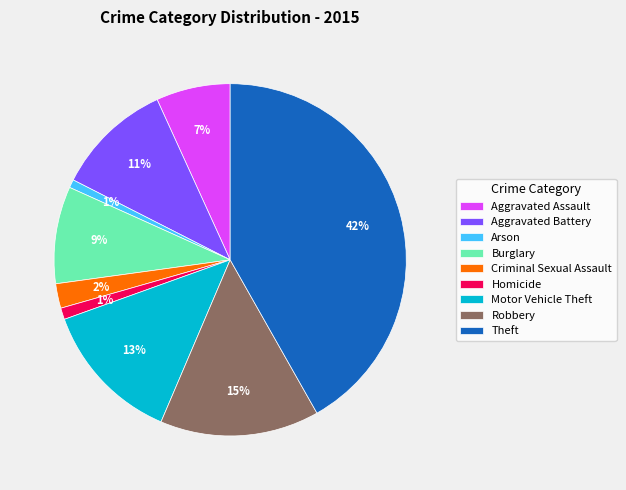

Does any single category account for the majority?

No